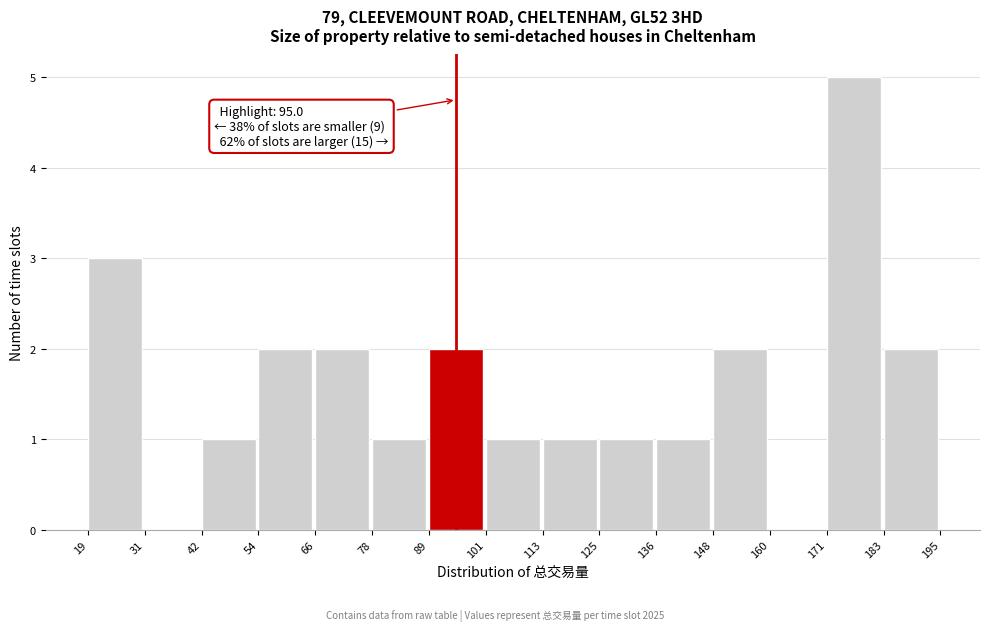

Over which range of the x-axis is the bar tallest?

171 to 183